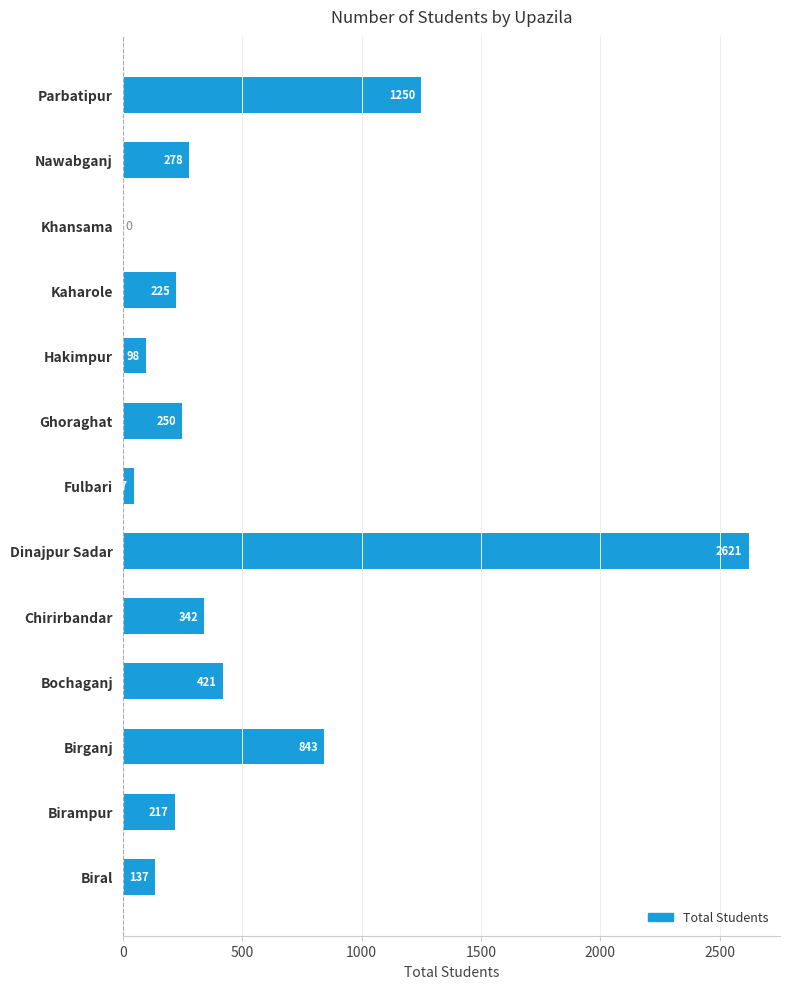

What is the sum of the values at Nawabganj and Bochaganj?

699